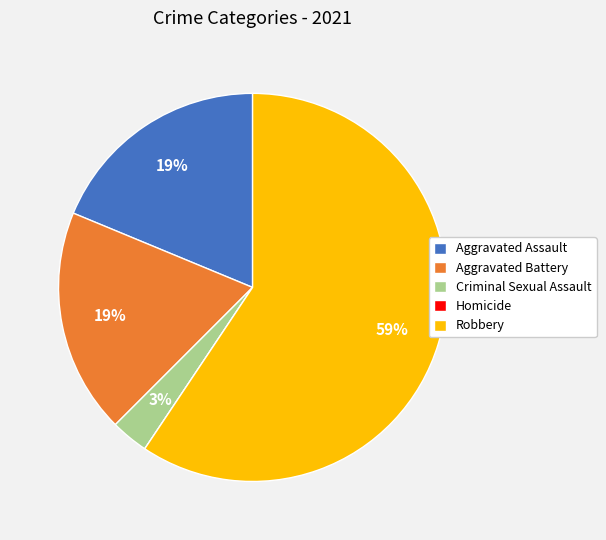

What is the ratio of the value at Aggravated Assault to the value at Robbery?

0.3